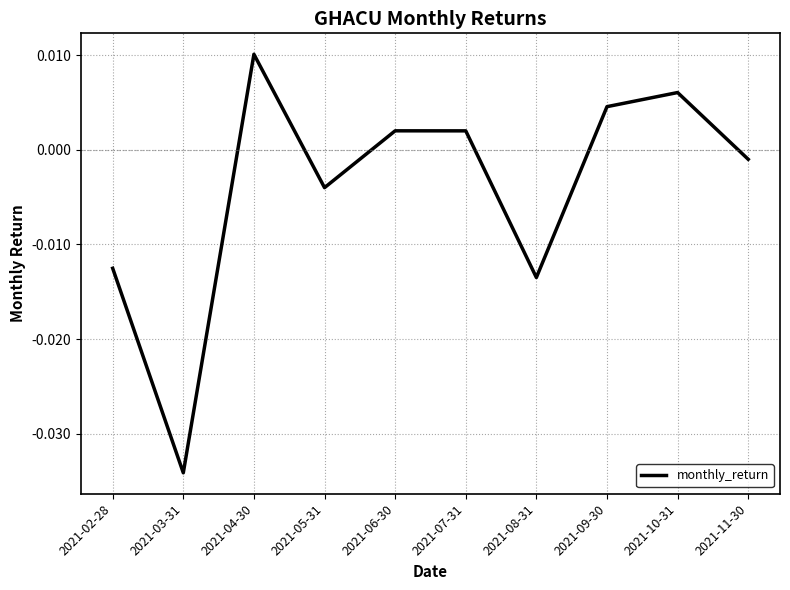

Does the chart have visible grid lines?

Yes